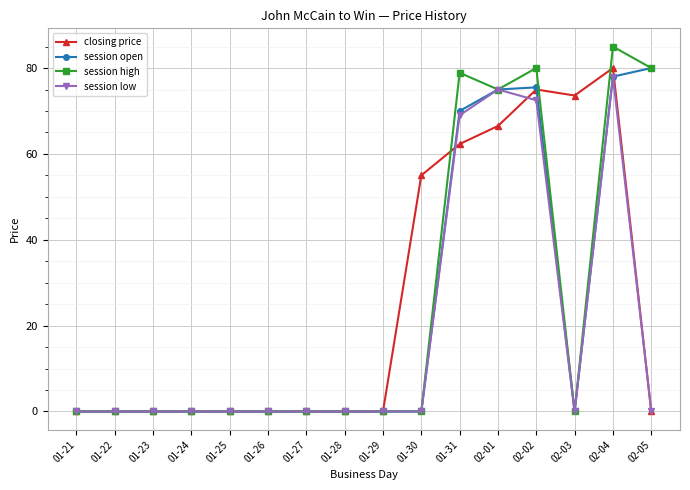

What is the spread (max minus min) of values at 02-02?

7.5